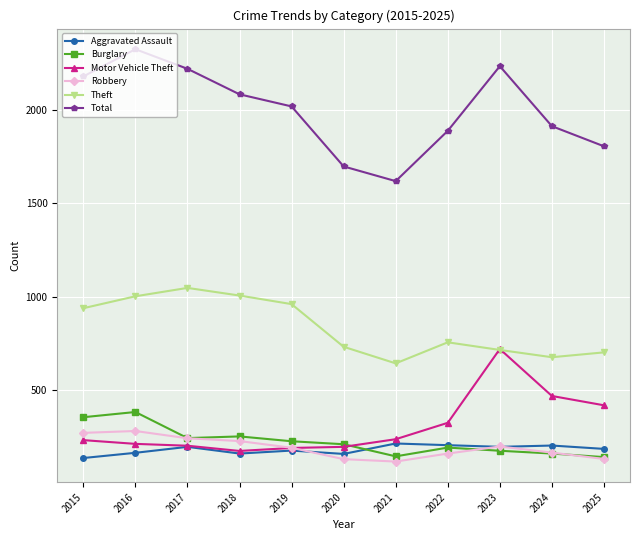

What is the value of the Theft point at the 4th from the left?

1006